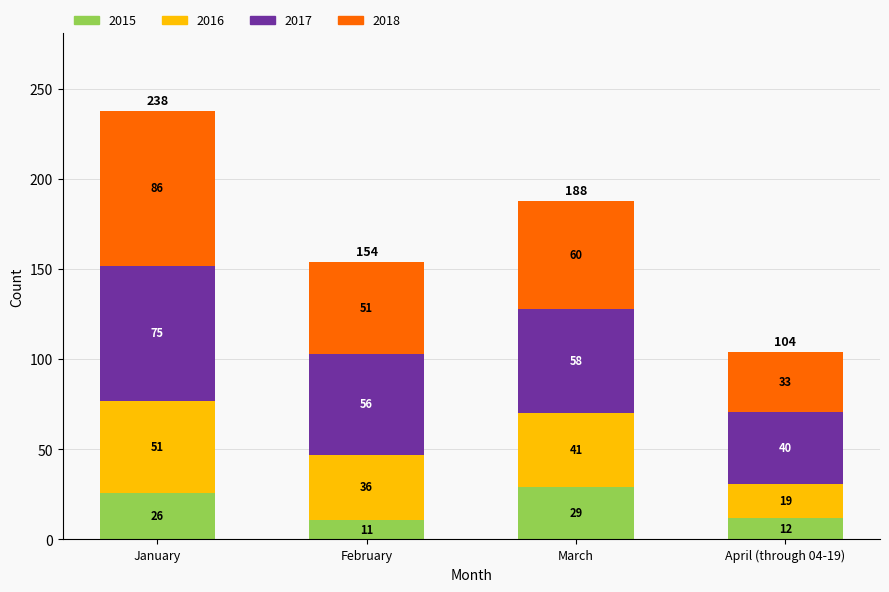

Where is 2015 nearest to the value 20?

January